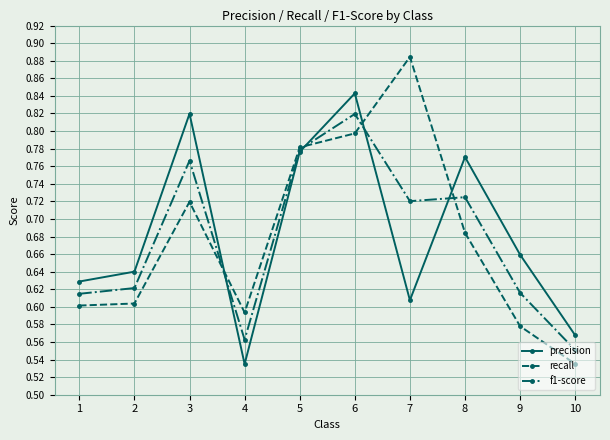

At which label does precision reach its peak?

6